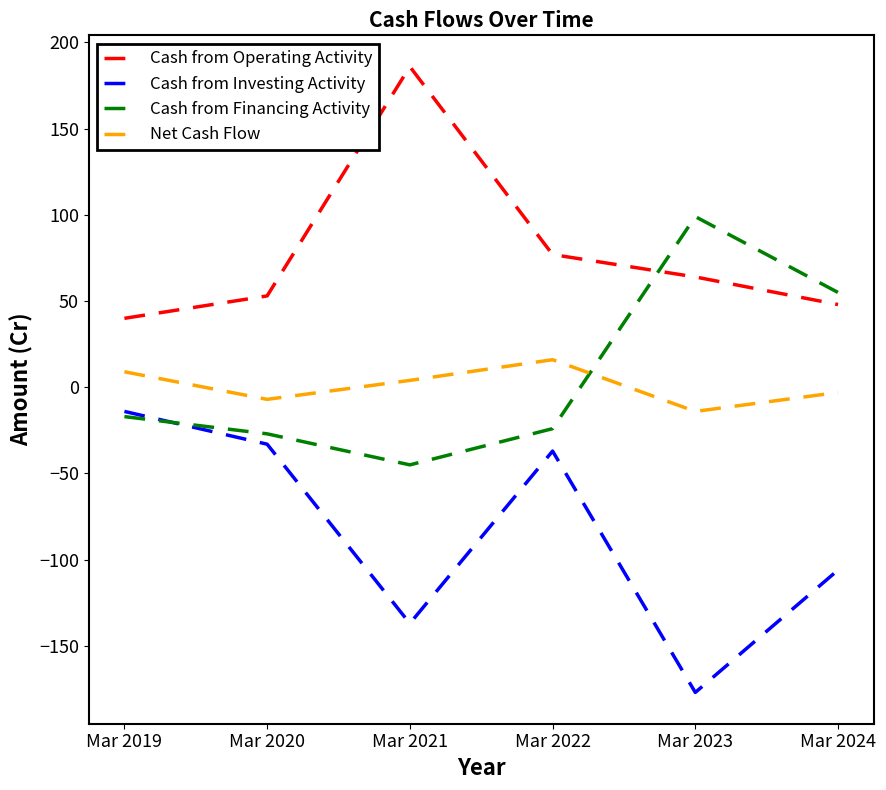

Between which two adjacent categories do Cash from Operating Activity and Cash from Financing Activity first intersect?

Mar 2022 and Mar 2023